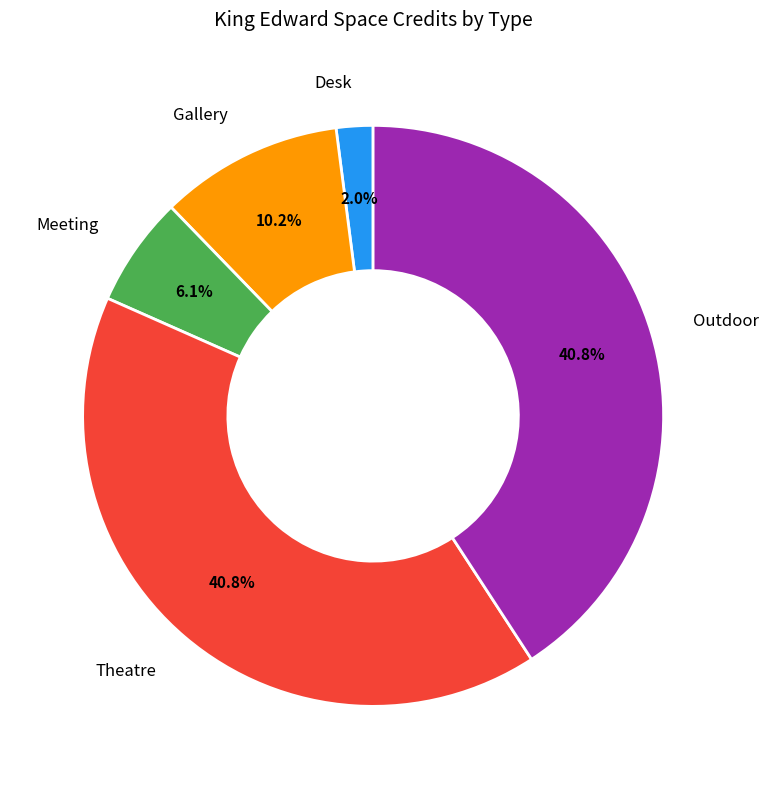

Is there any slice that represents more than half of the pie?

No